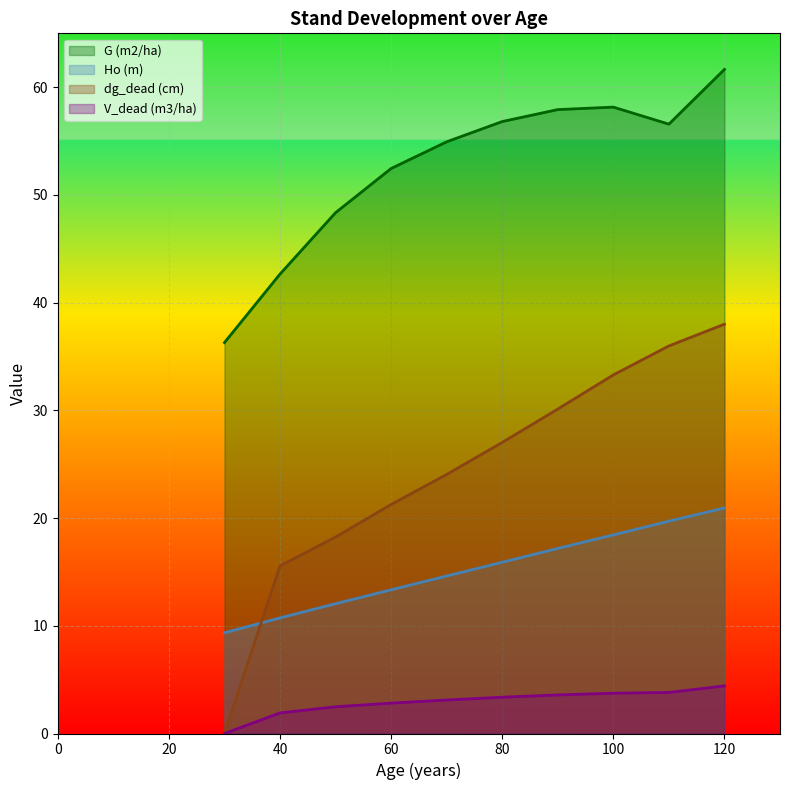

Where does the Ho (m) series first go above 15?

80